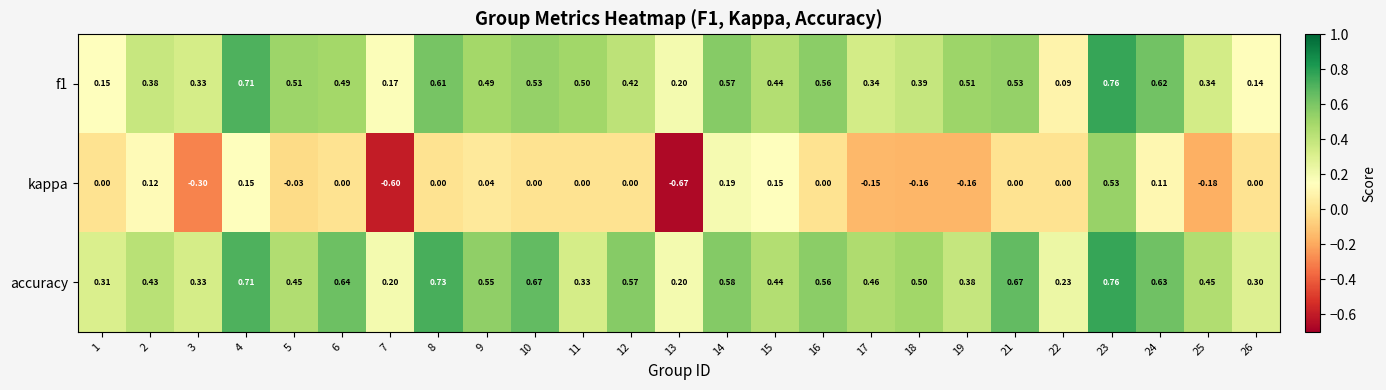

Which series changed the most between 5 and 7?

kappa